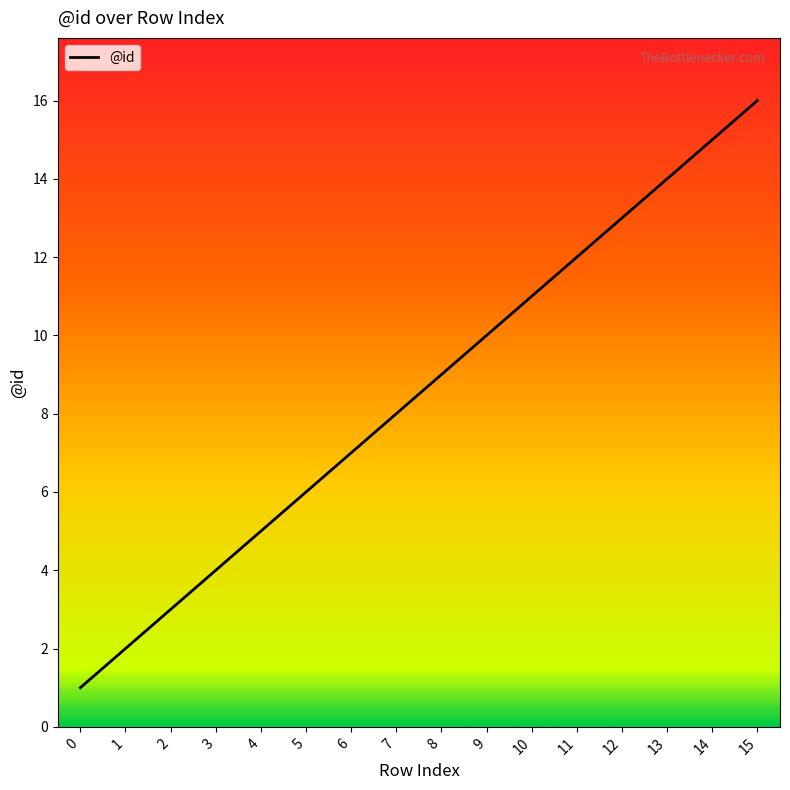

Rank the categories by value from lowest to highest.

0, 1, 2, 3, 4, 5, 6, 7, 8, 9, 10, 11, 12, 13, 14, 15